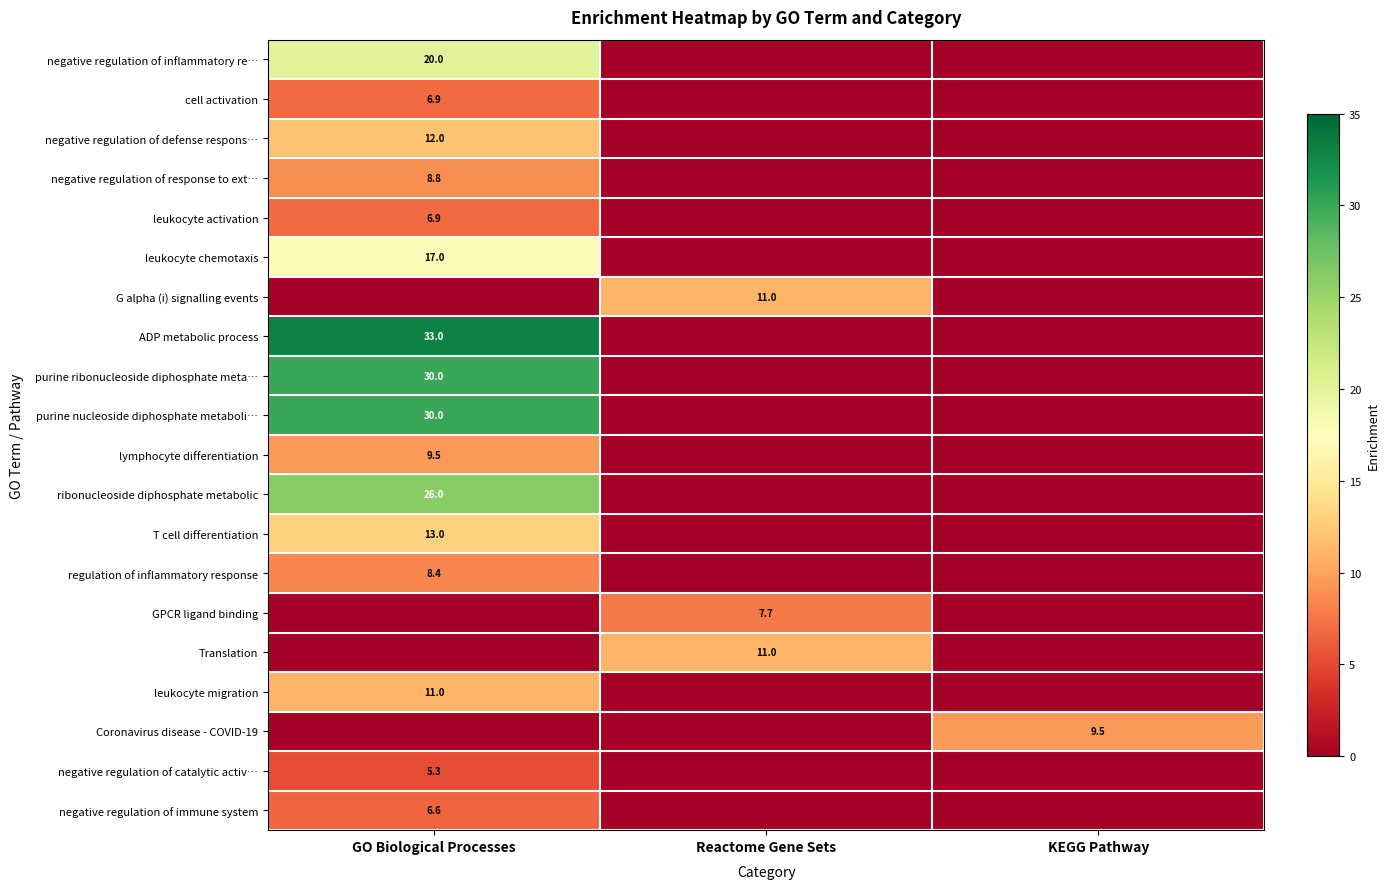

The ADP metabolic process series shows 54.5 at GO Biological Processes. True or false?

False